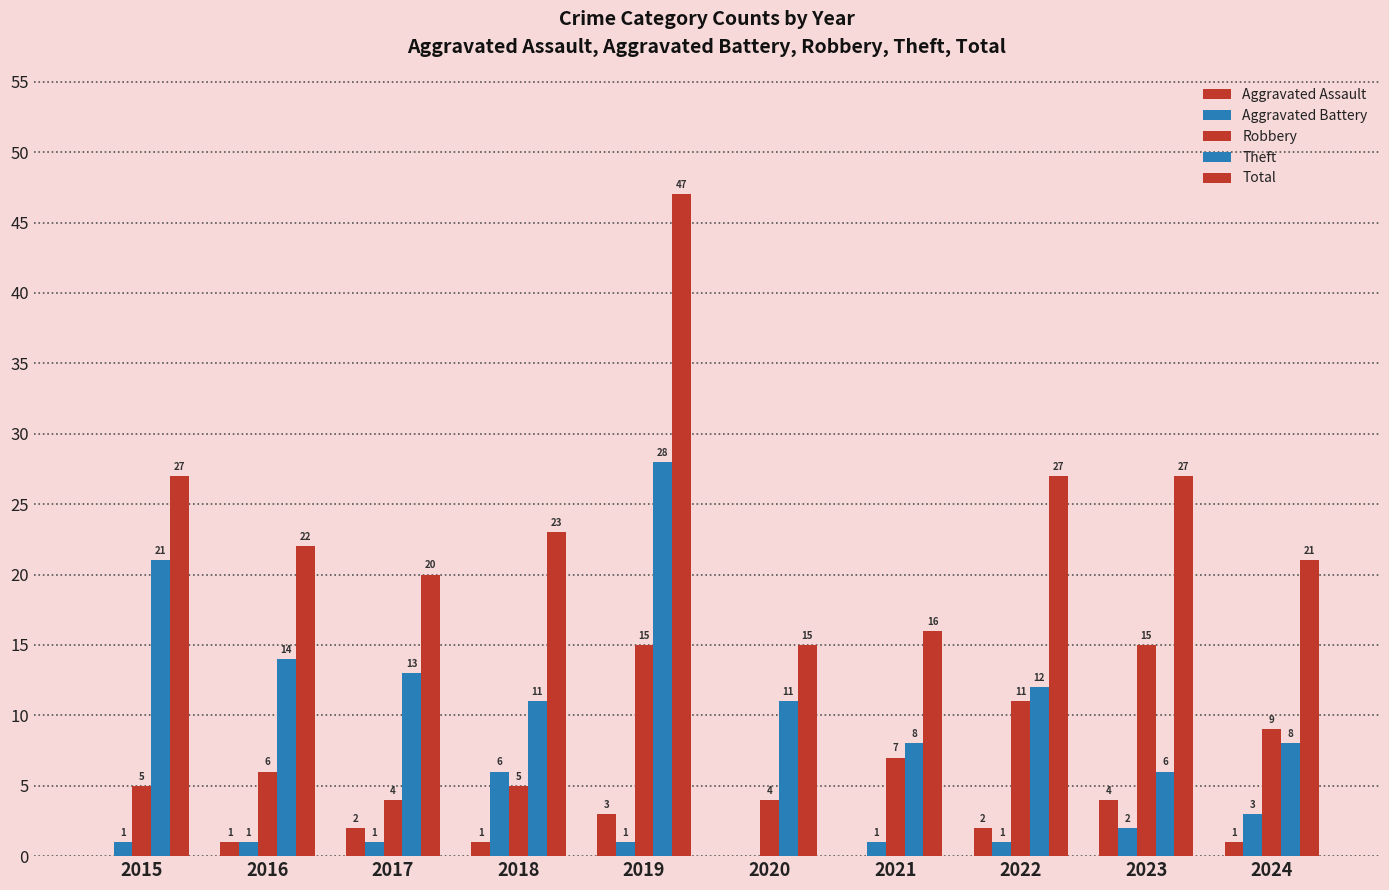

Count the number of categories in the chart.

10